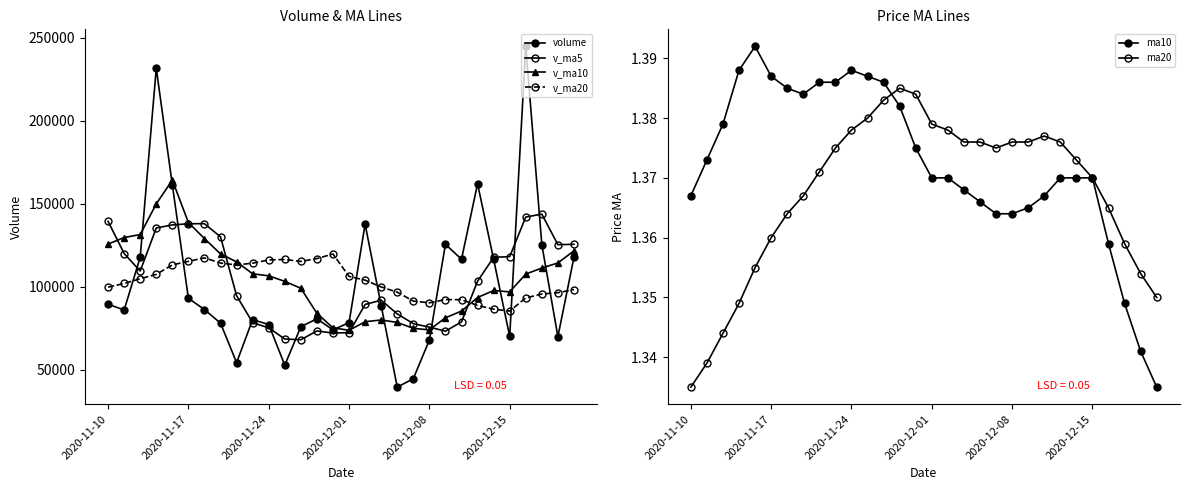

In ma10, how many points are lower than both neighbors (excluding endpoints)?

1